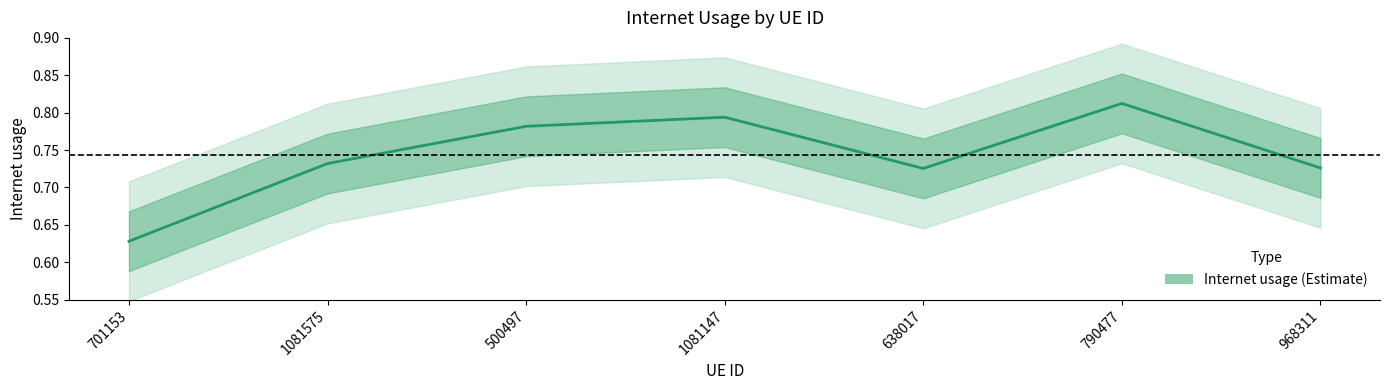

At which category does the data reach its first local valley?

638017